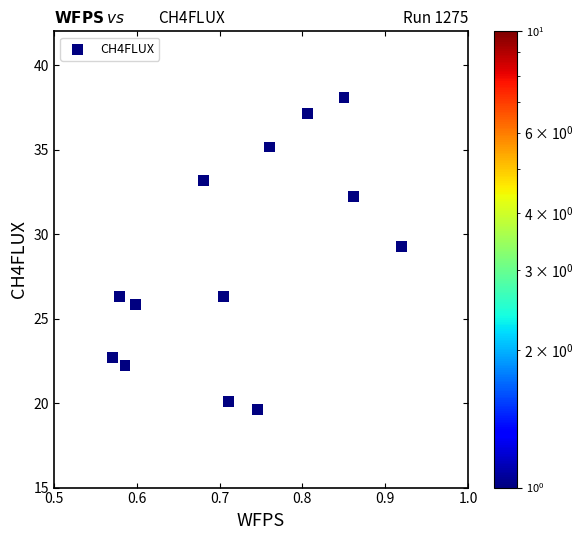

What Y value in the scatter plot is closest to 28?

29.3